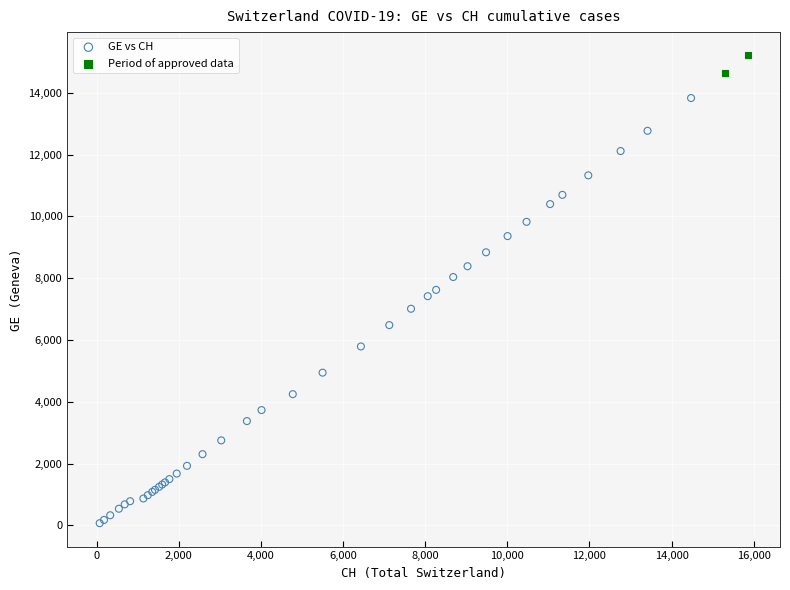

Which series reaches the minimum Y coordinate?

GE vs CH